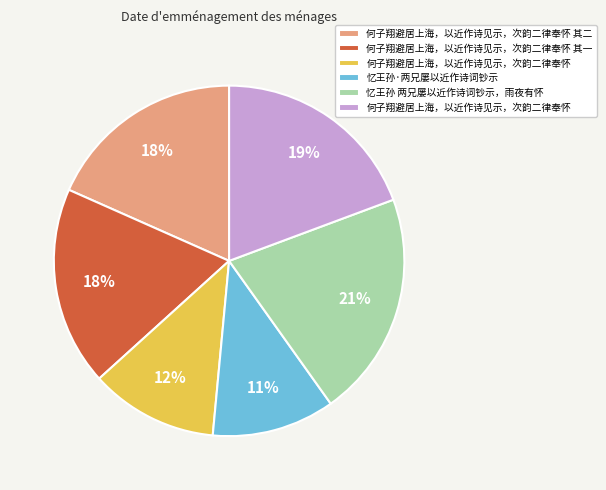

Count the number of slices in the pie.

6